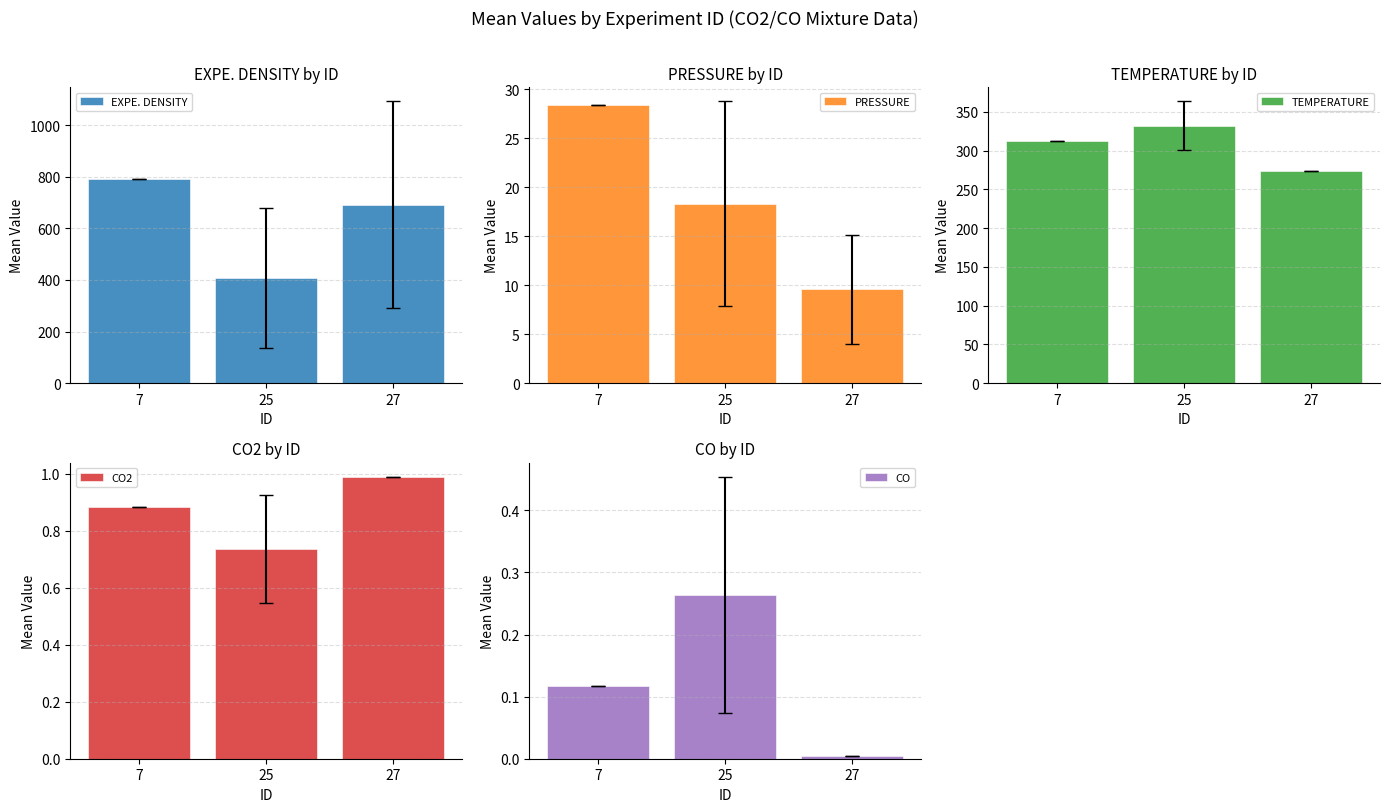

Is the value of TEMPERATURE at 7 greater than the value of EXPE. DENSITY at 7?

No